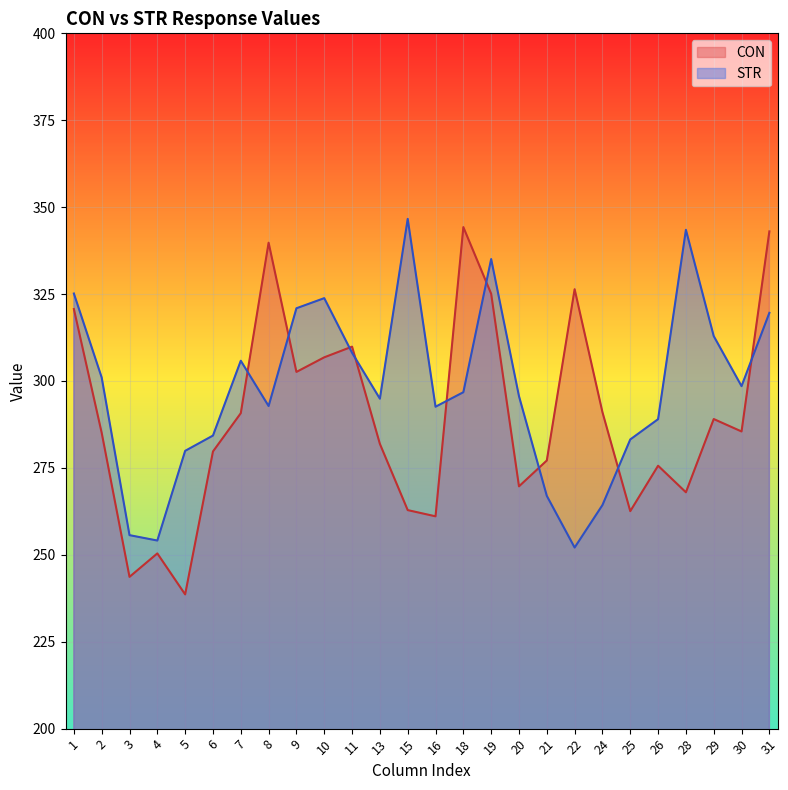

Count the number of data series in this chart.

2